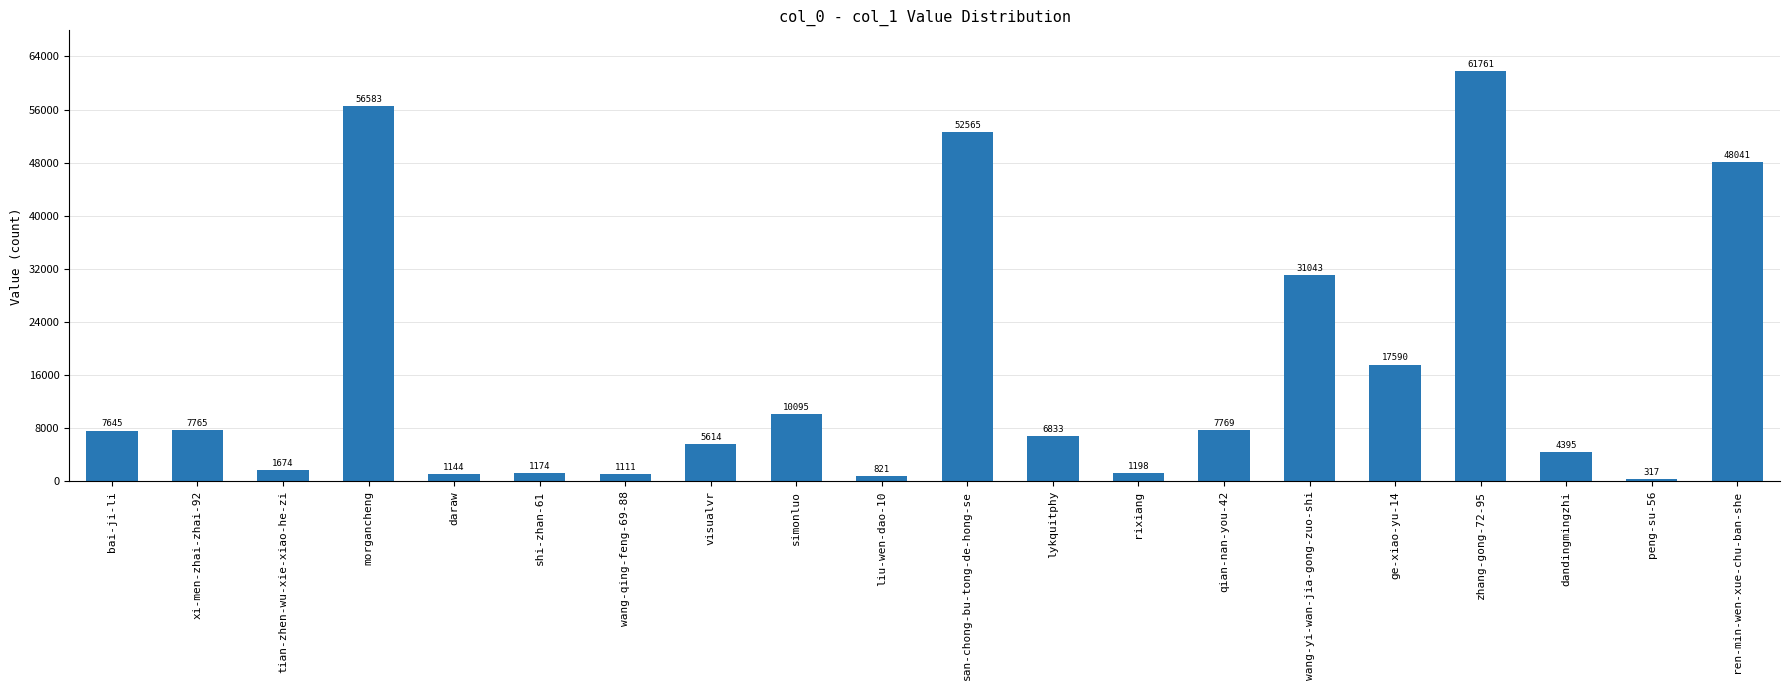

What is the ratio of the value at peng-su-56 to the value at wang-qing-feng-69-88?

0.3